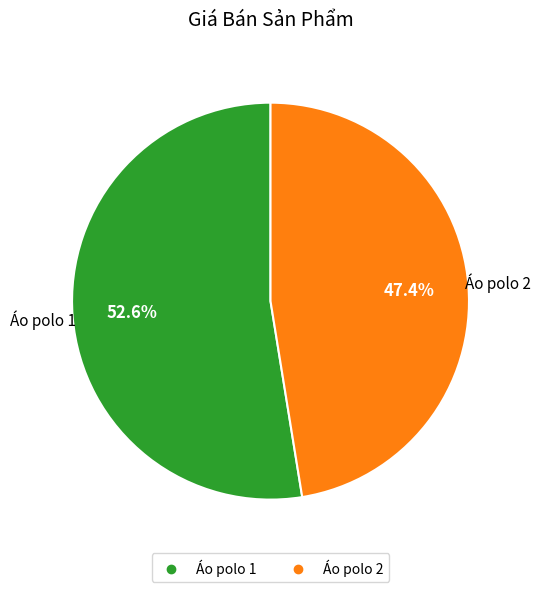

To the nearest percent, what is the difference between the Áo polo 2 and Áo polo 1 slice percentages?

5%